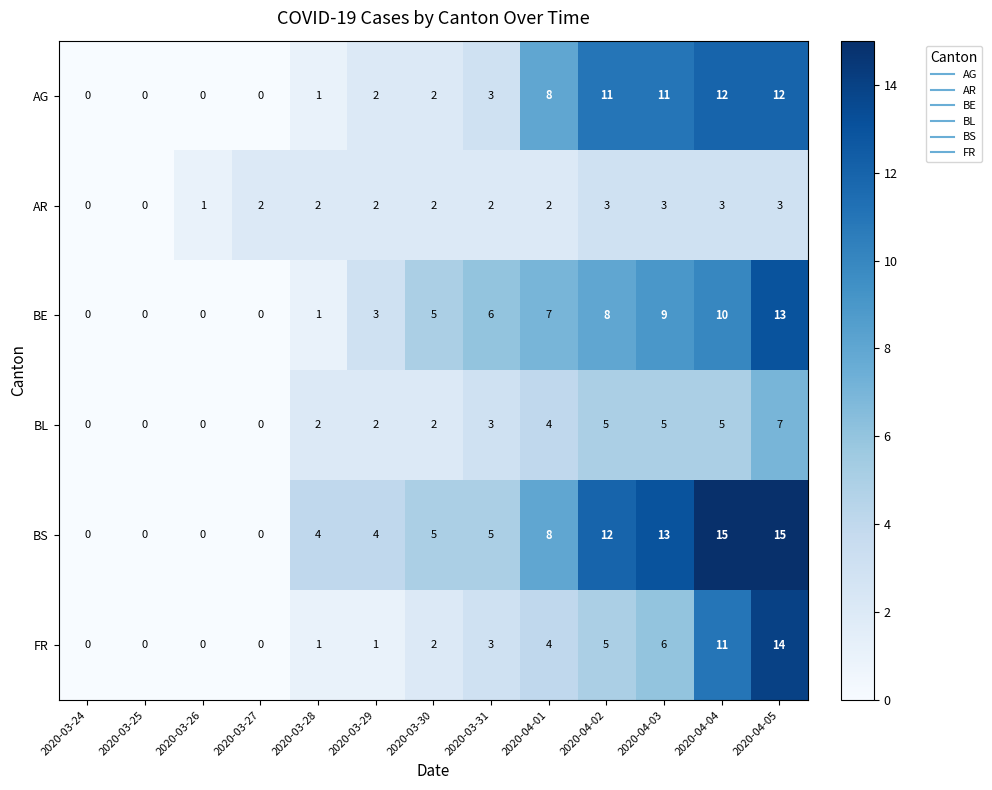

True or false: BL has a value of 1 at 2020-04-04.

False